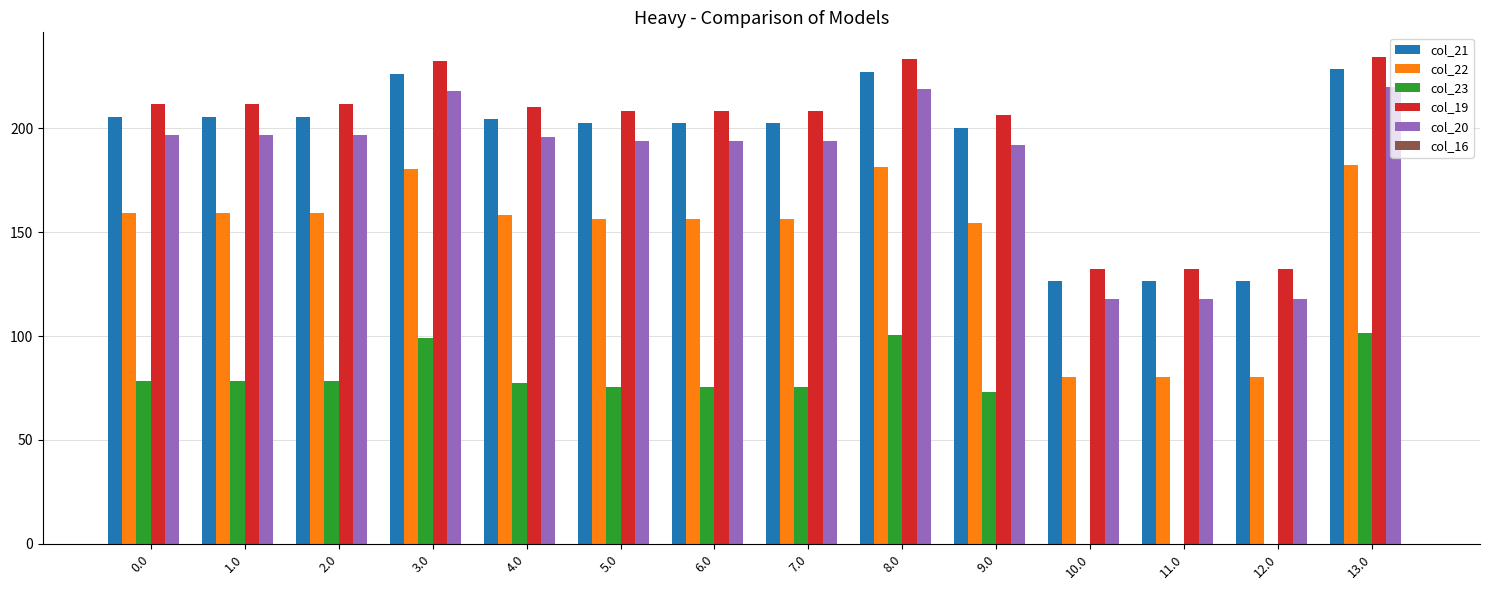

What is the highest value of the col_19 series?

234.5